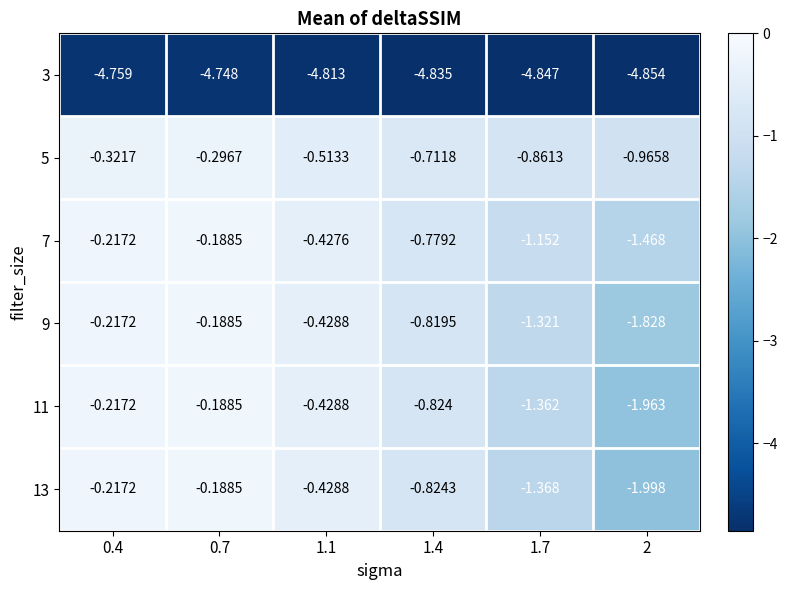

Is the value of 5 at 1.4 greater than the value of 13 at 2?

Yes